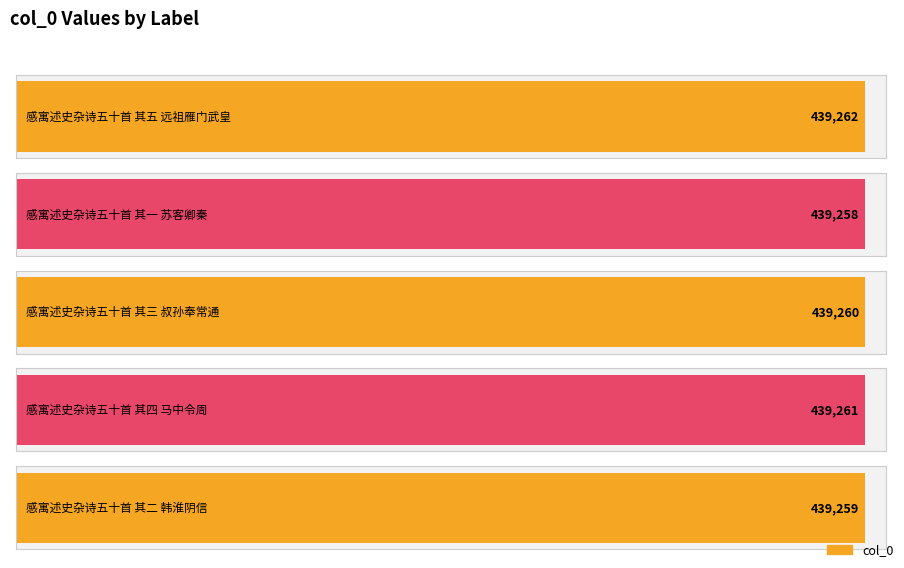

True or false: the data shows 227521 at 感寓述史杂诗五十首 其五 远祖雁门武皇.

False